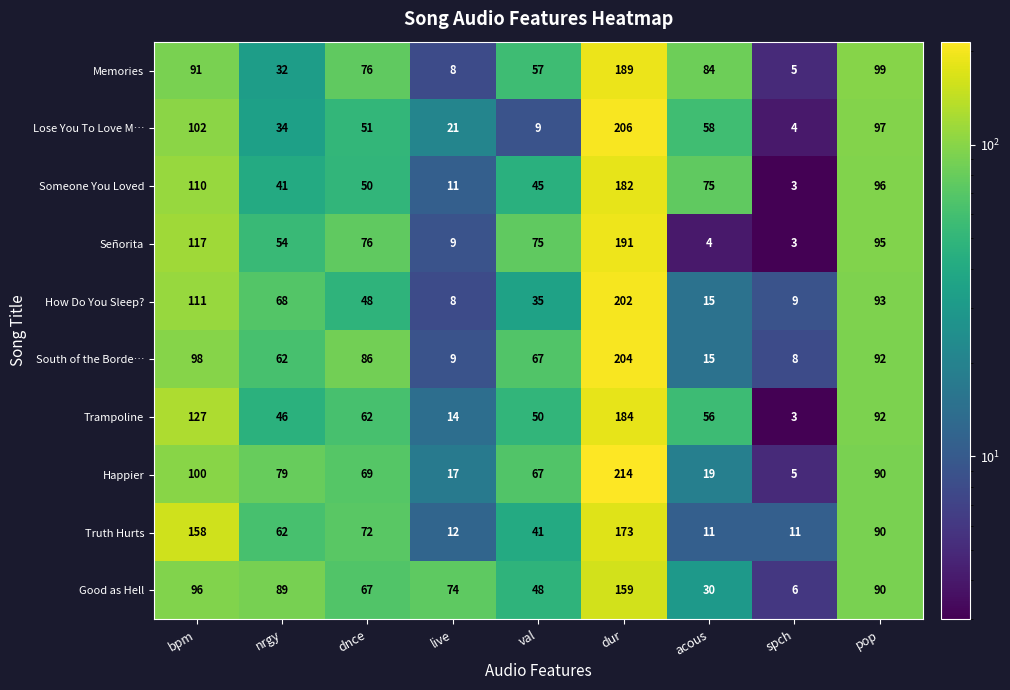

Which series has the largest range (max minus min)?

Happier